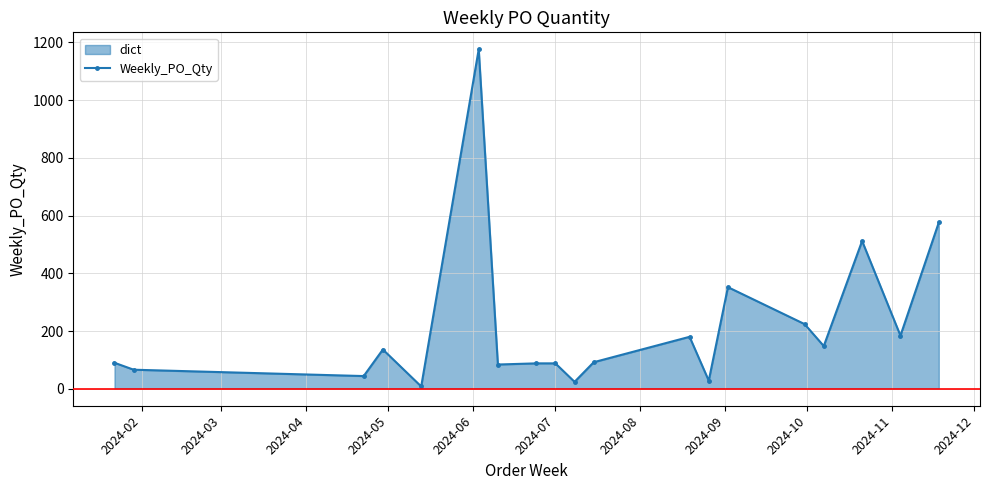

What is the sum of all values?

4100